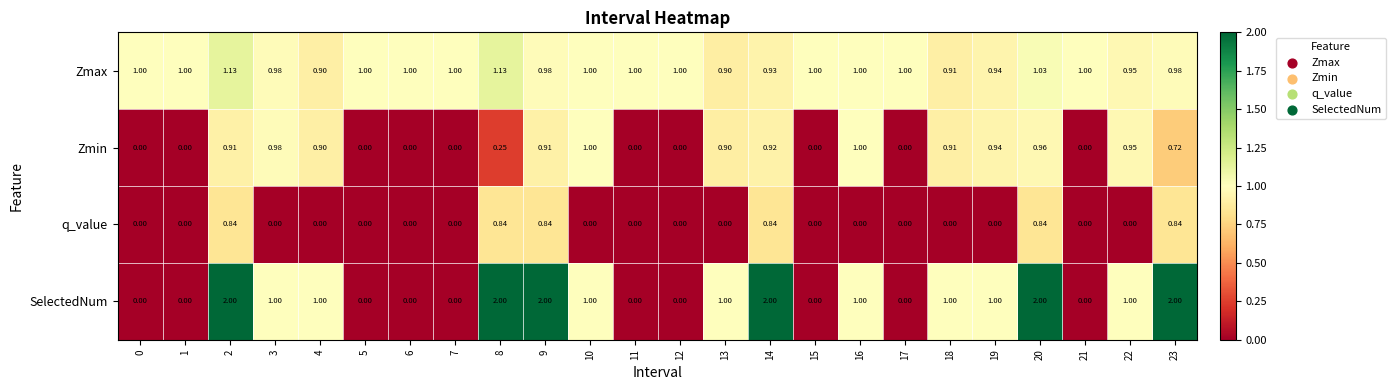

Is the value of Zmax at 15 greater than the value of Zmin at 8?

Yes